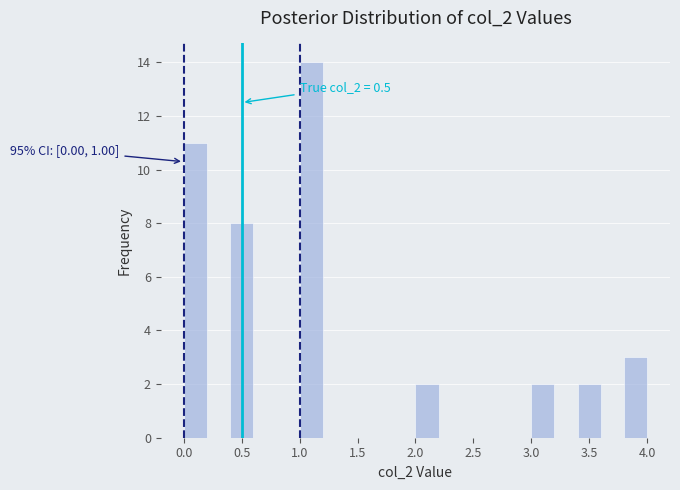

Which range on the x-axis has the tallest bar?

1.0 to 1.2